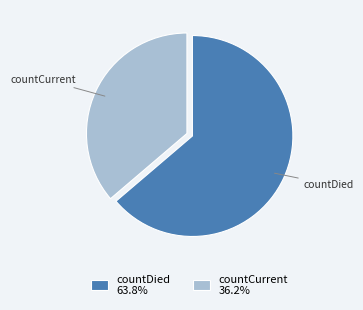

Is there a majority slice in this chart?

Yes